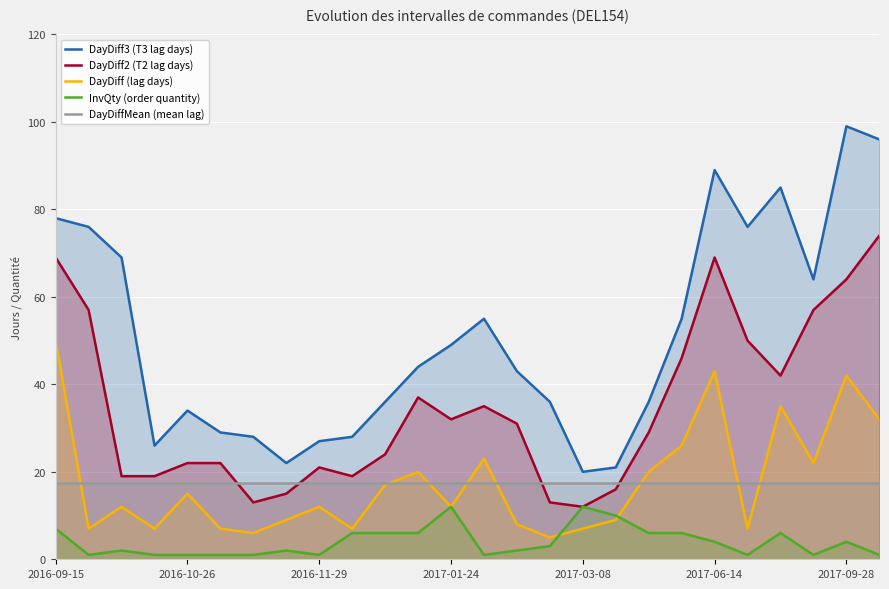

In DayDiff3 (T3 lag days), how many points are lower than both neighbors (excluding endpoints)?

5